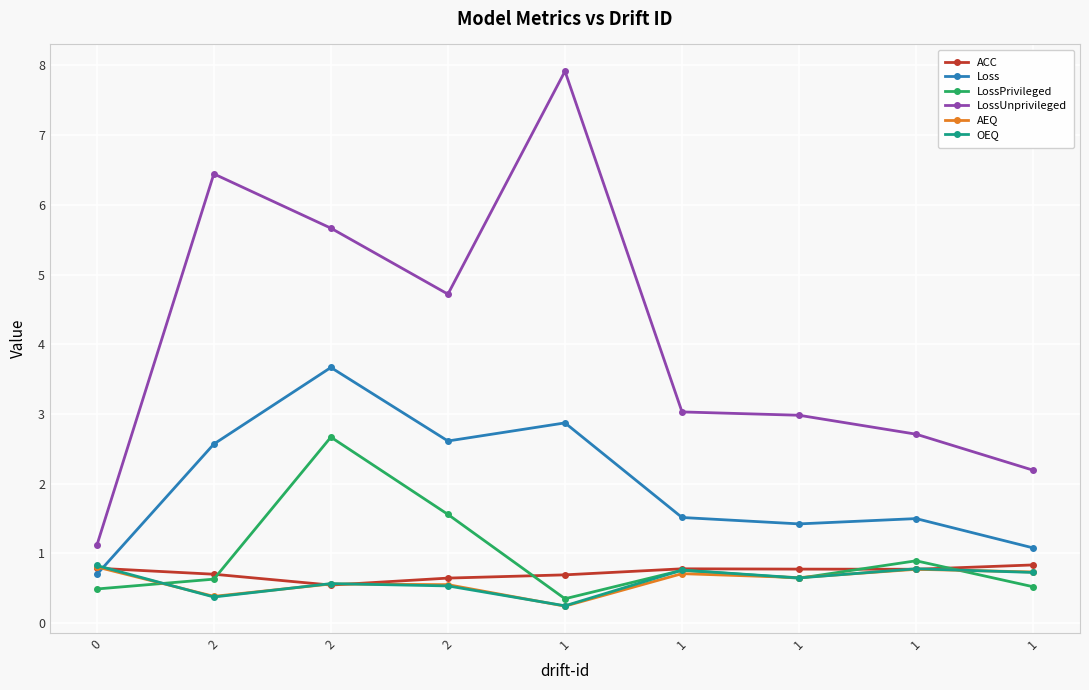

Which series has the widest spread of values?

LossUnprivileged